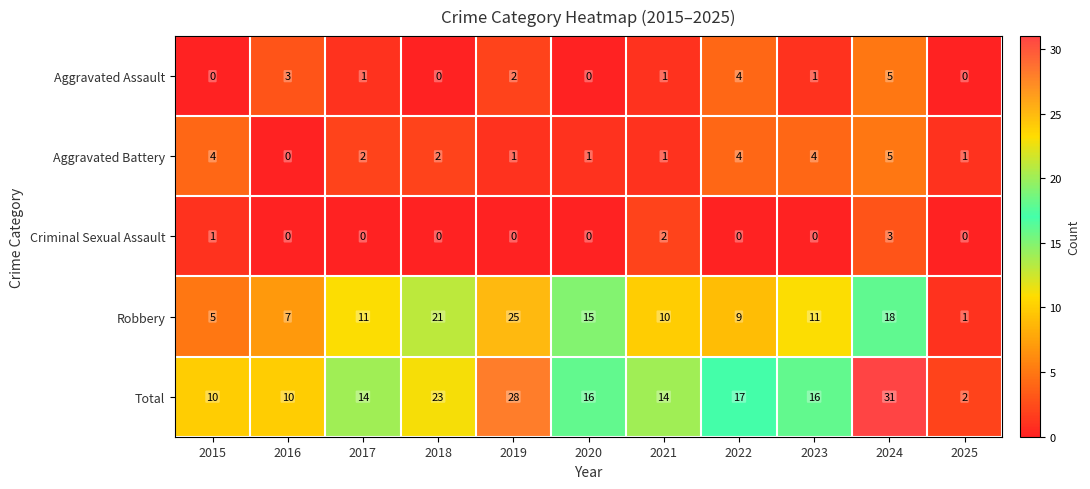

What is the sum of all Aggravated Battery values?

25